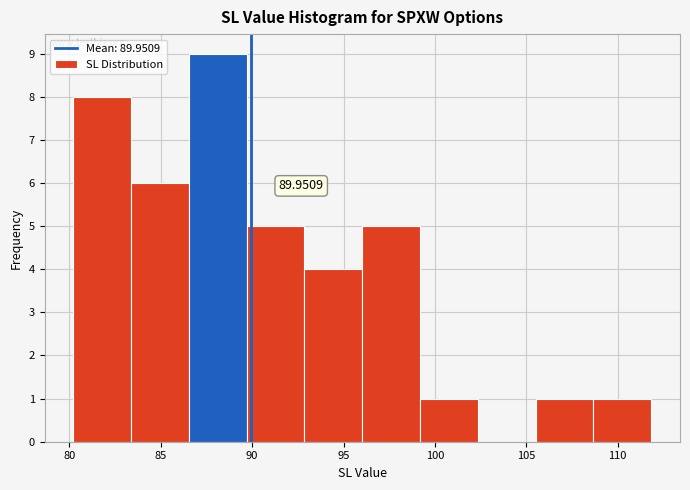

Over which range of the x-axis is the bar tallest?

86.5 to 89.5